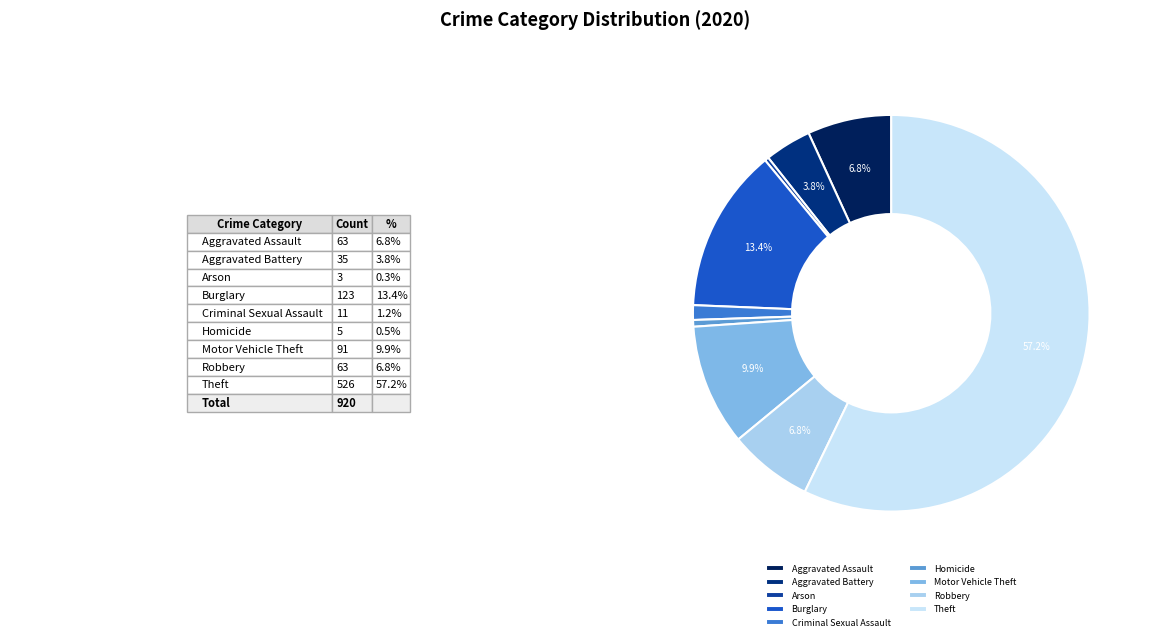

What percentage is the Robbery slice, to the nearest percent?

7%